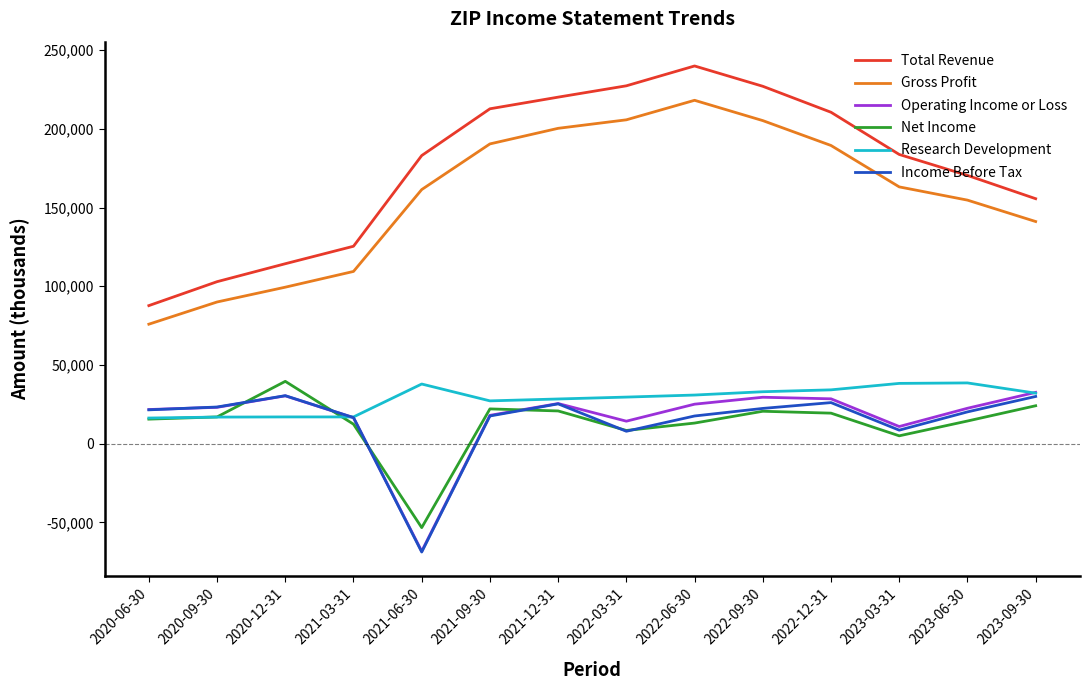

Read the Net Income value at 2021-12-31, to the nearest 50.

20800